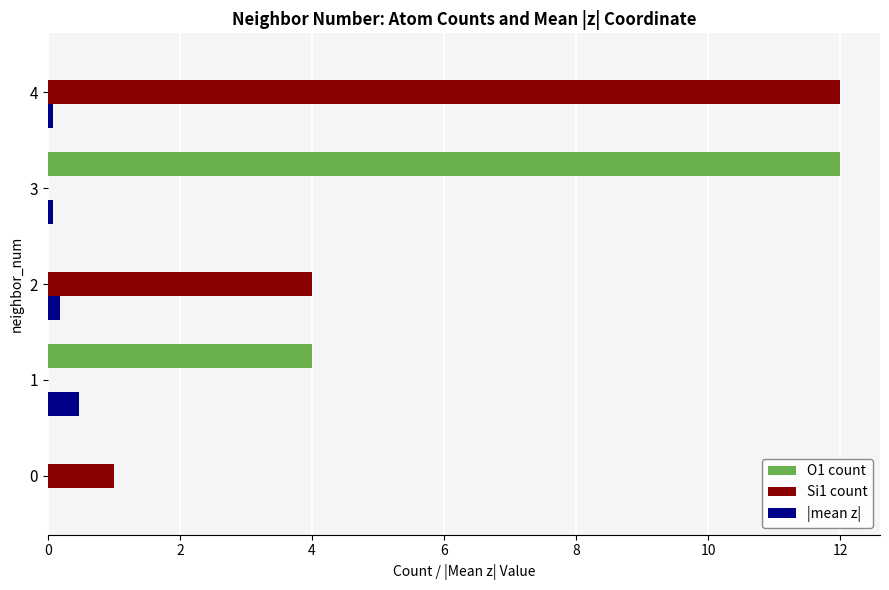

Is it true that O1 count equals 5.2 at 0?

False